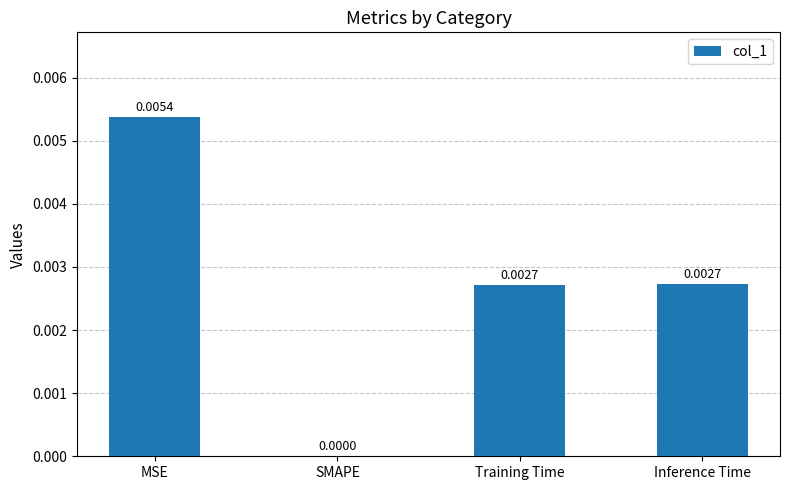

Are the bars grouped side by side (vs. stacked)?

No